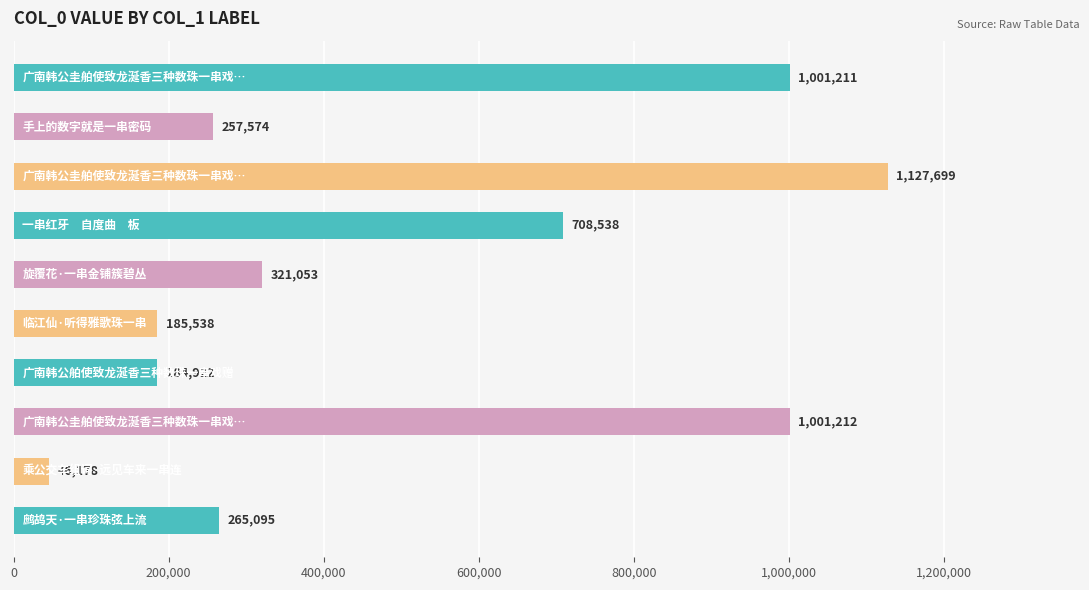

Count the number of data series in this chart.

1